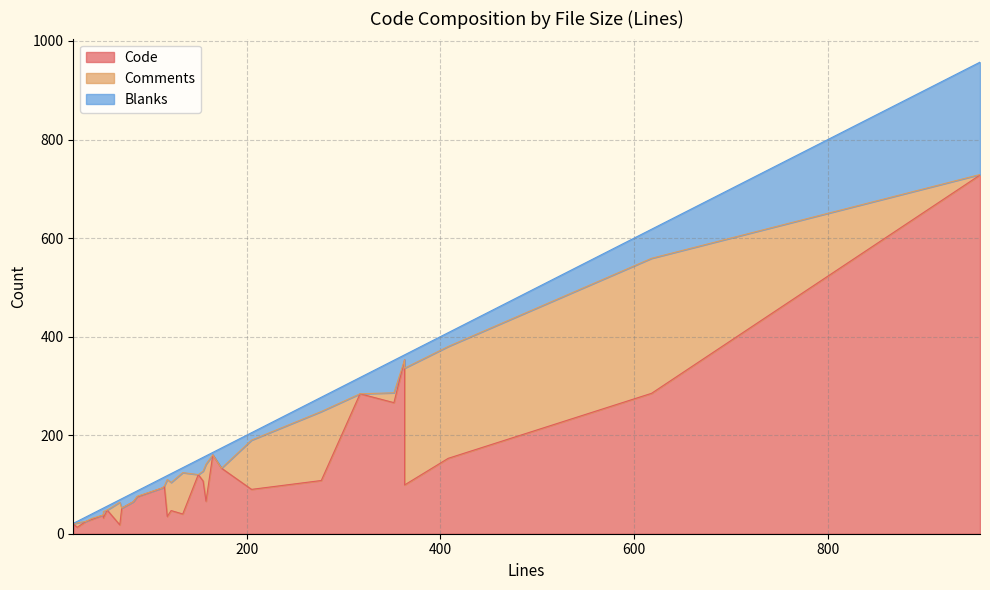

Where is Comments nearest to the value 137?

277